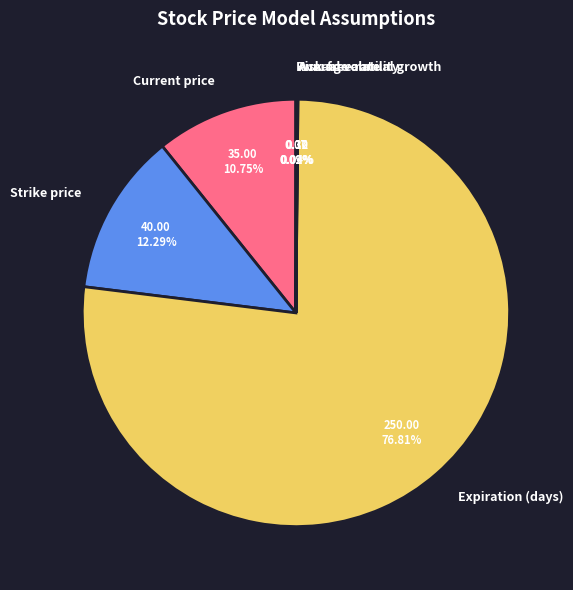

Do Expiration (days) and Current price together represent more than half of the pie?

Yes